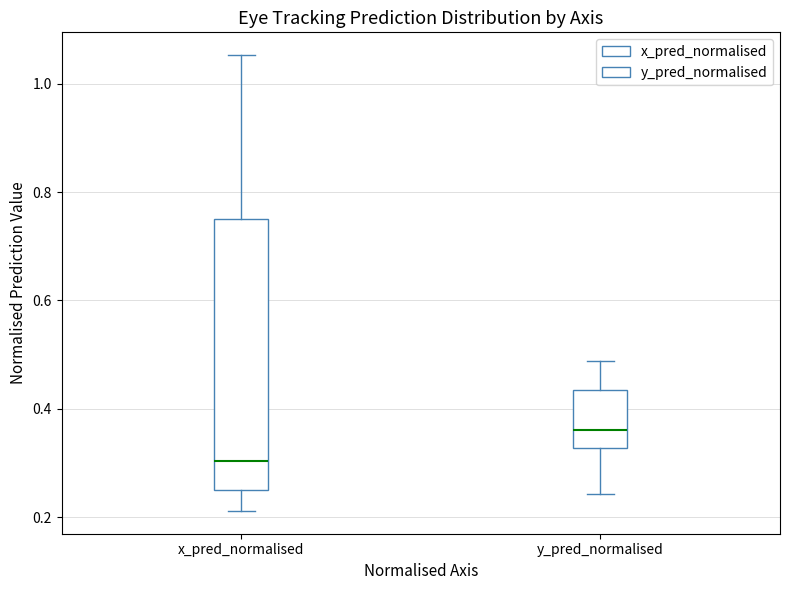

Reading left to right, transcribe this box plot: for each box, give where its median line is, the range the box spans, and where its two whiskers end, as read against the y-axis. The values are not printed on the chart, so give them approximately, as read against the axis.

x_pred_normalised: median 0.30, box 0.26 to 0.76, whiskers 0.22 to 1.06
y_pred_normalised: median 0.36, box 0.32 to 0.44, whiskers 0.24 to 0.48